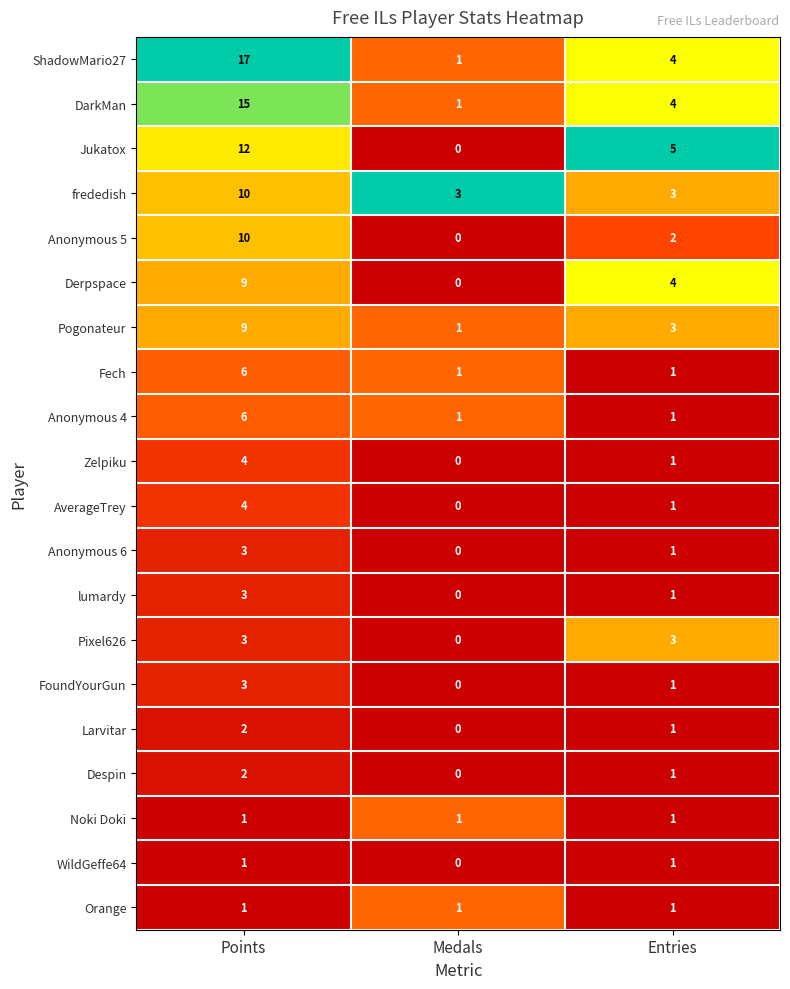

What is the difference between the maximum and minimum values in the Zelpiku series?

4